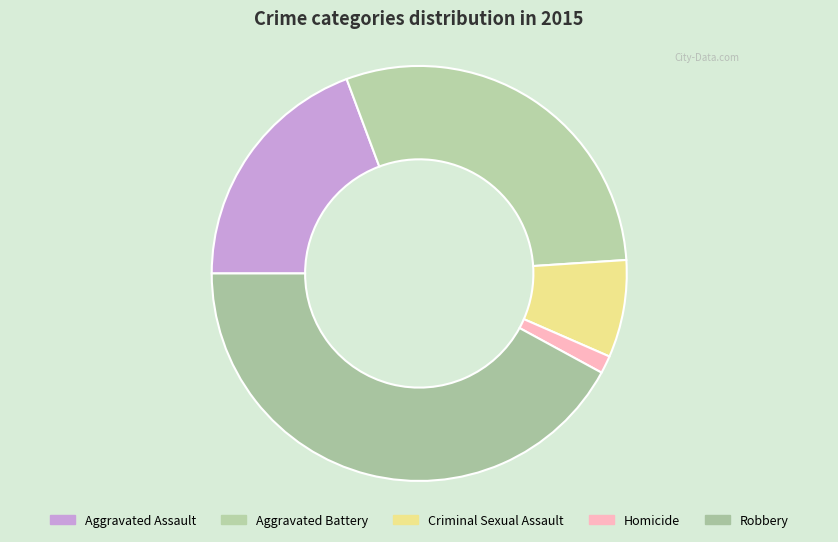

How much of the chart is everything except Aggravated Assault?

80.7%